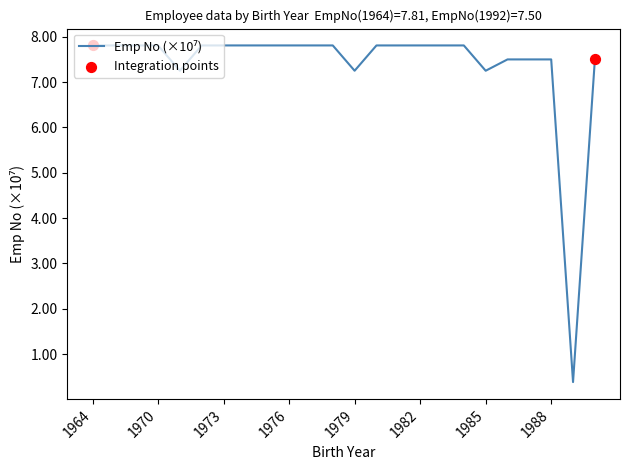

What is the difference between the maximum and minimum values?

7.4